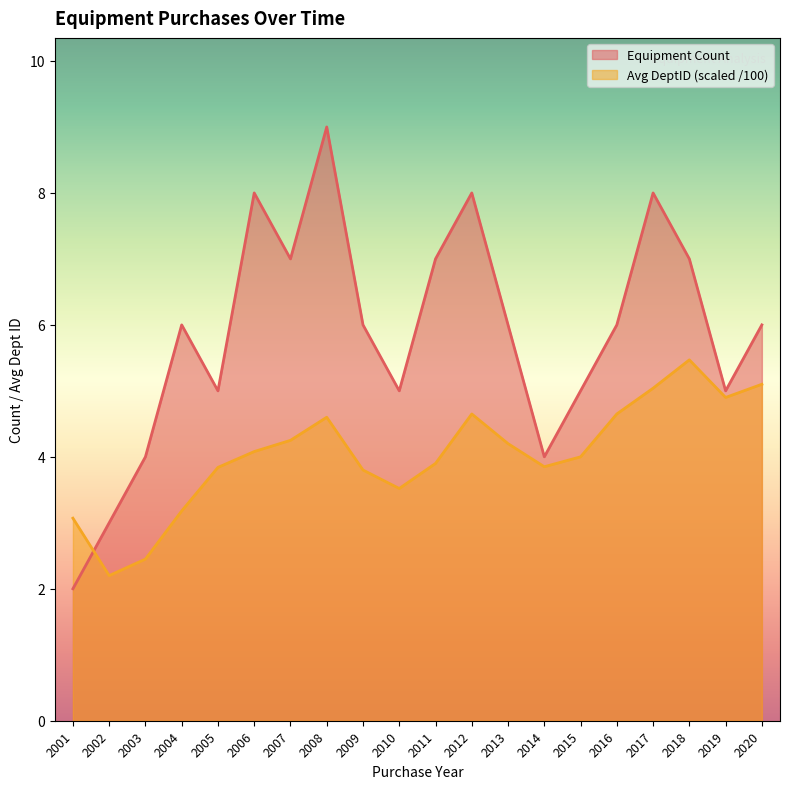

How many intersections are there between Equipment Count and Avg DeptID?

1